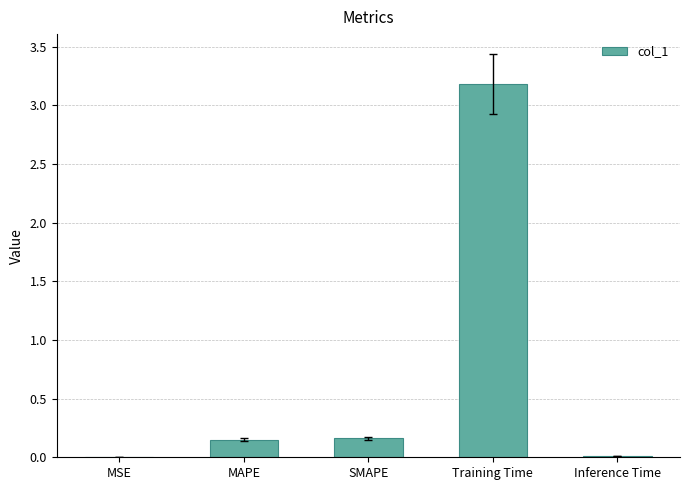

Which has a higher value, SMAPE or MSE?

SMAPE